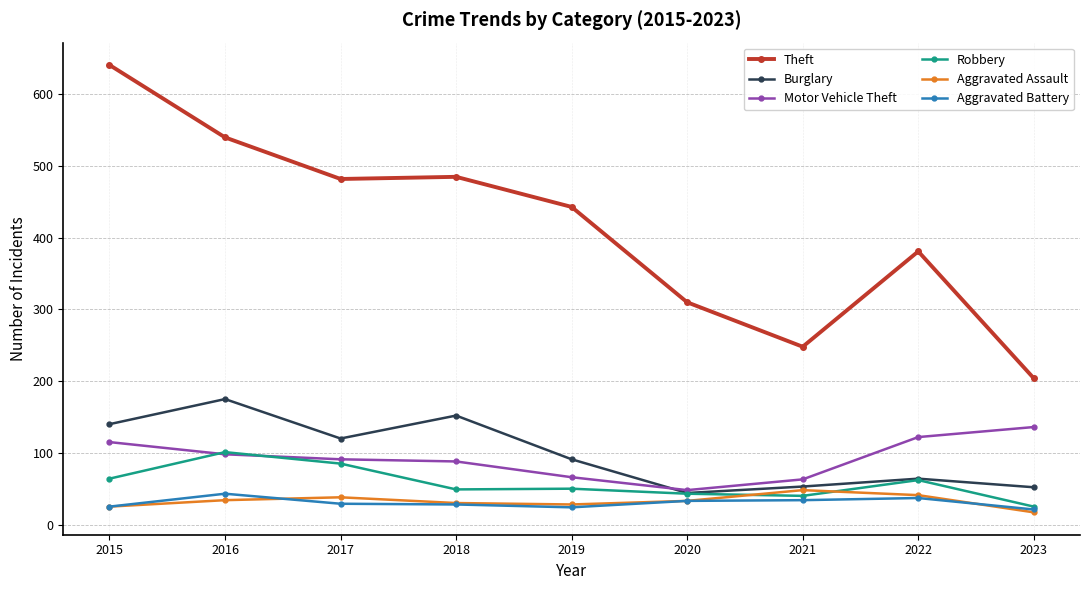

True or false: Theft and Aggravated Assault cross at least once.

False